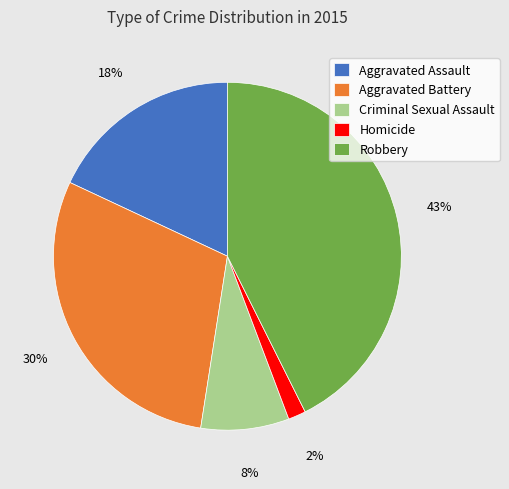

The Homicide slice represents 9% of the pie. True or false?

False